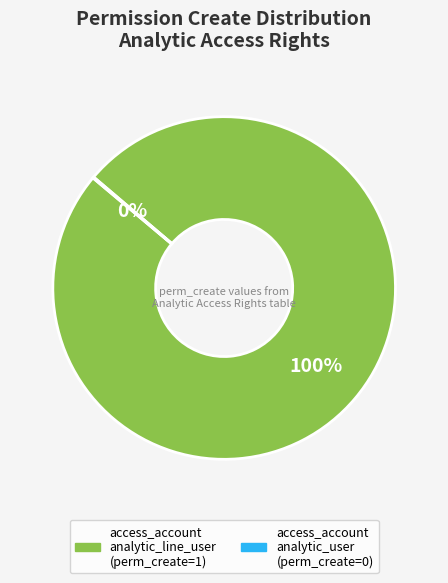

To the nearest percent, what is the difference between the largest and smallest slice percentages?

100%